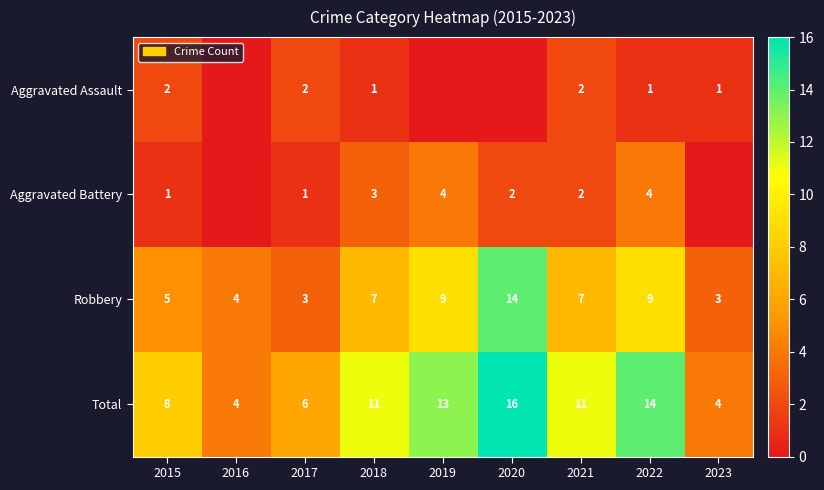

What is the difference between the highest and lowest values at 2017?

5